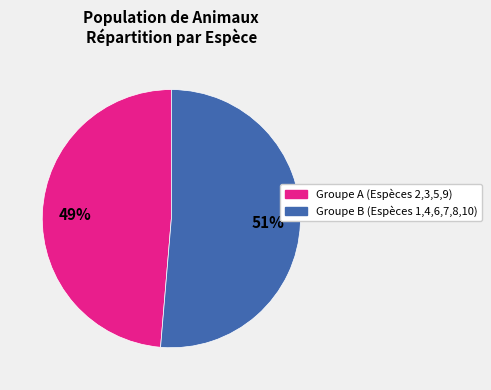

To the nearest percent, what is the average slice percentage?

50%